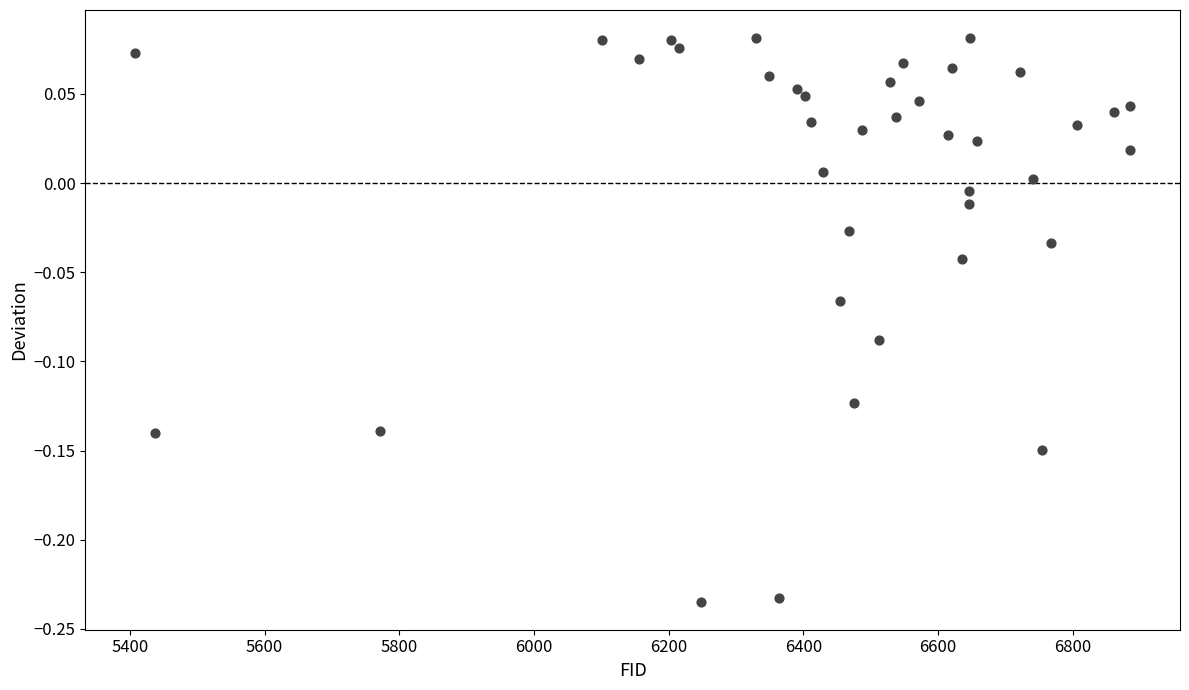

What is the range of X values (max minus min)?

1477.0